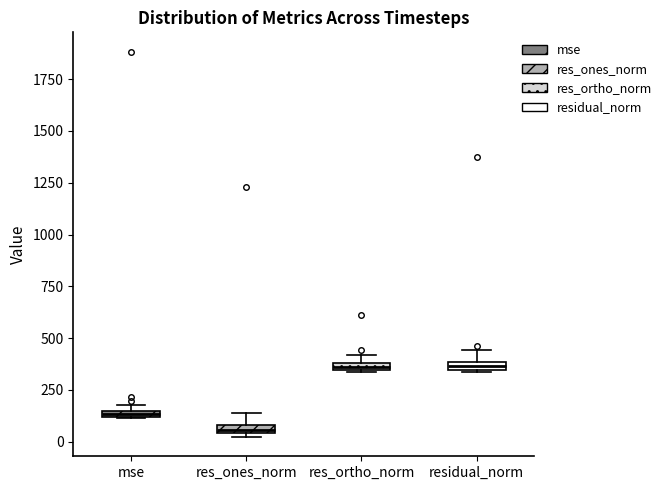

Which box's median line is the lowest?

res_ones_norm